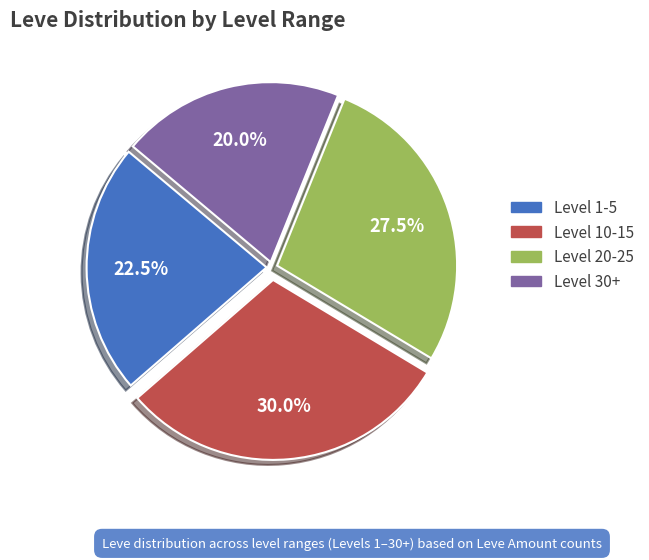

Does any single category account for the majority?

No